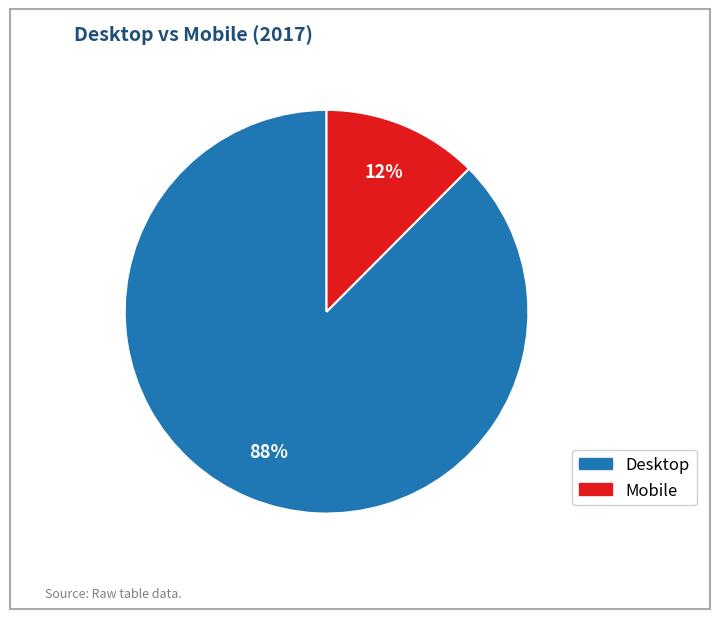

Rank the categories by value from highest to lowest.

Desktop, Mobile